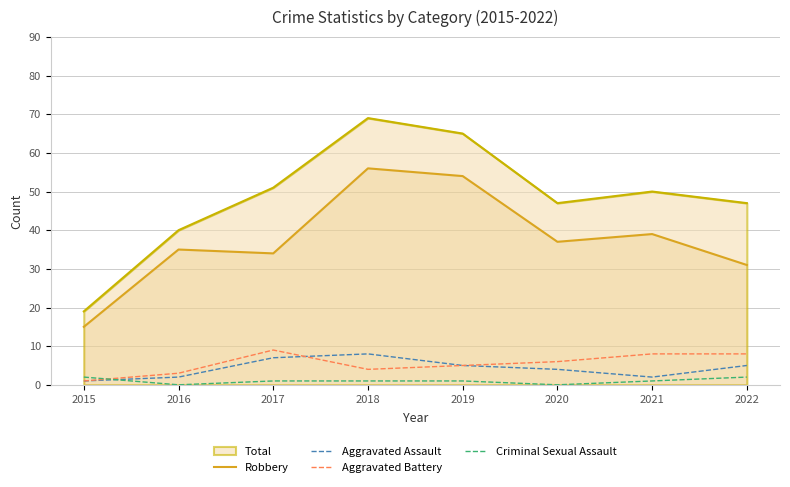

Count the Criminal Sexual Assault values in the range 1 to 2.

6